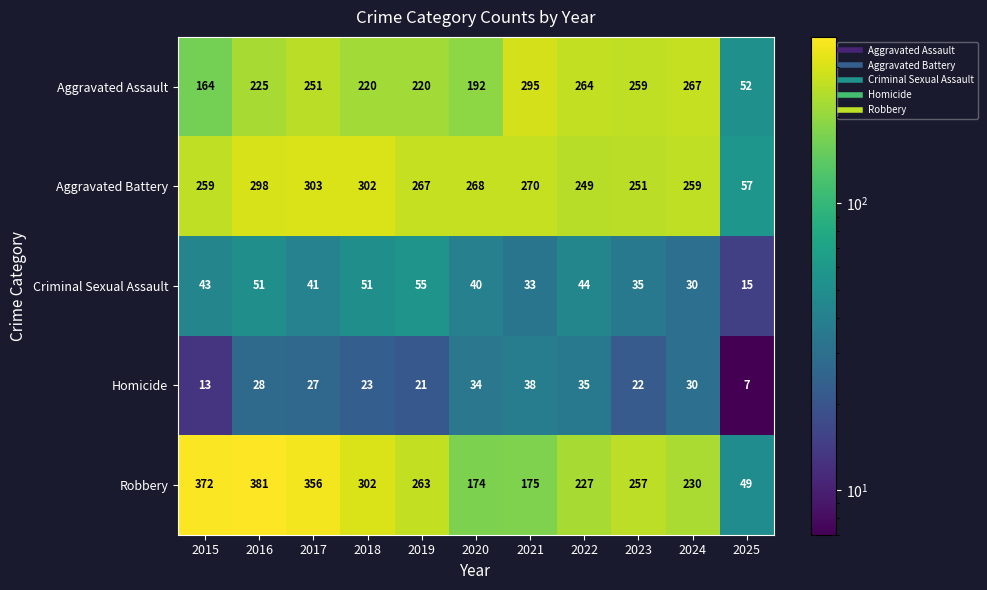

What is the difference between the highest and lowest values at 2015?

359